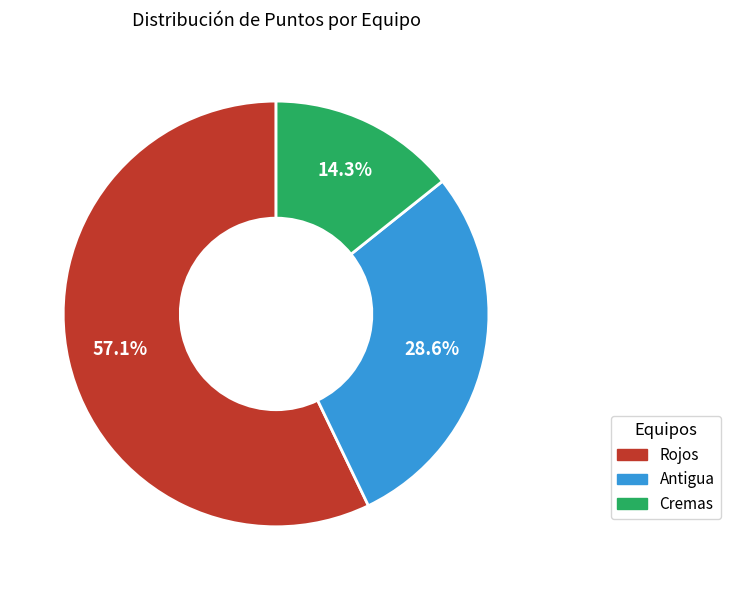

What percentage is the Antigua slice, to the nearest percent?

29%